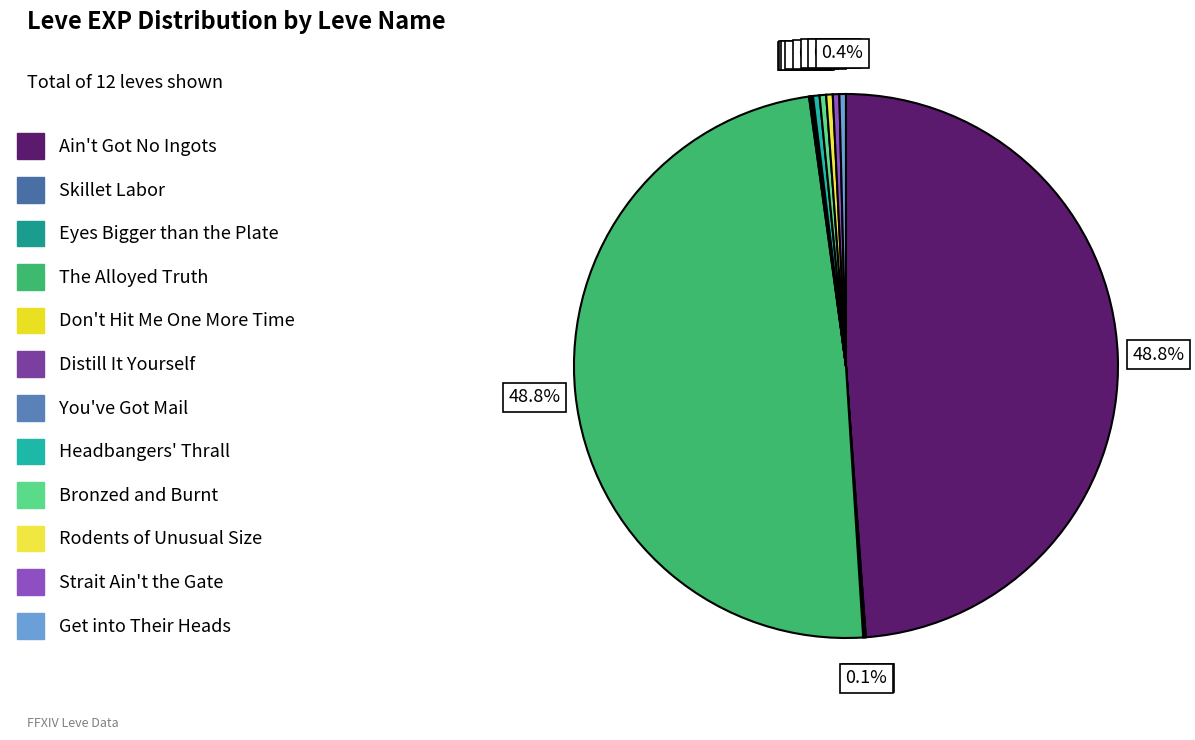

To the nearest percent, what is the average slice percentage?

8%